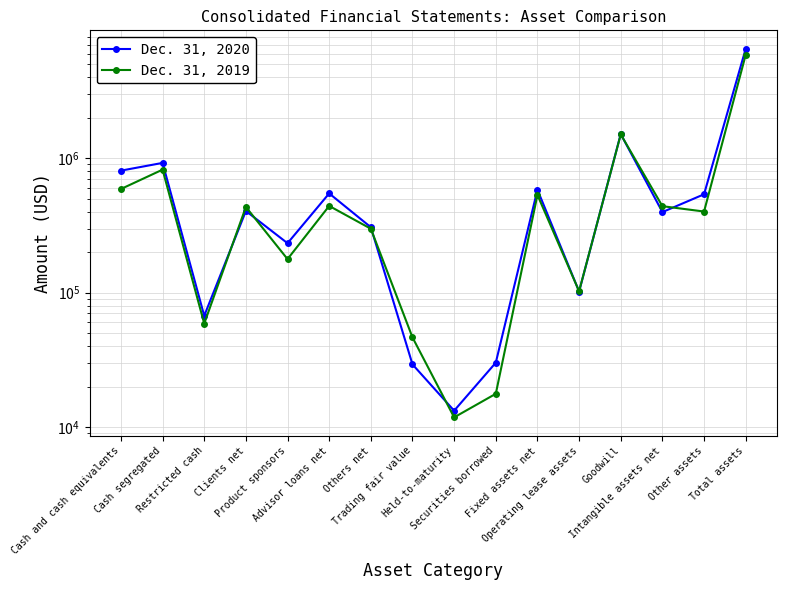

What is the sum of all Dec. 31, 2020 values?

13023030